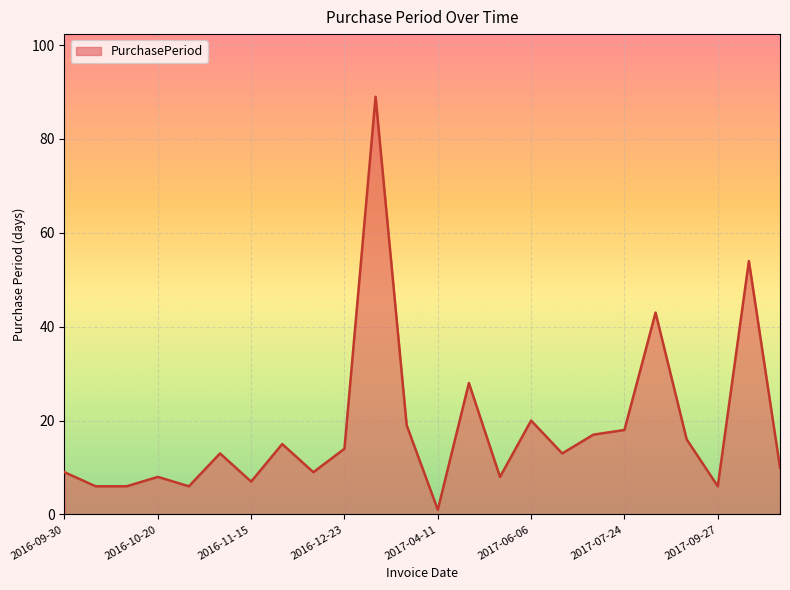

What is the greatest value displayed?

89